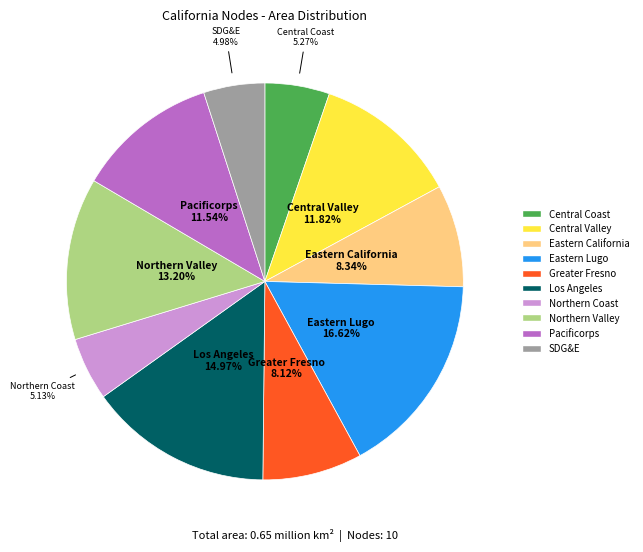

What is the ratio of the value at Greater Fresno to the value at Central Valley?

0.7